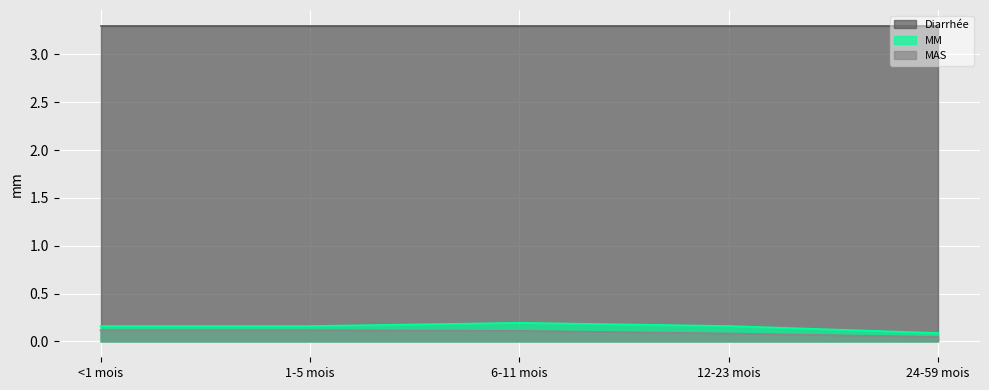

Read the MAS value at 6-11 mois.

0.1